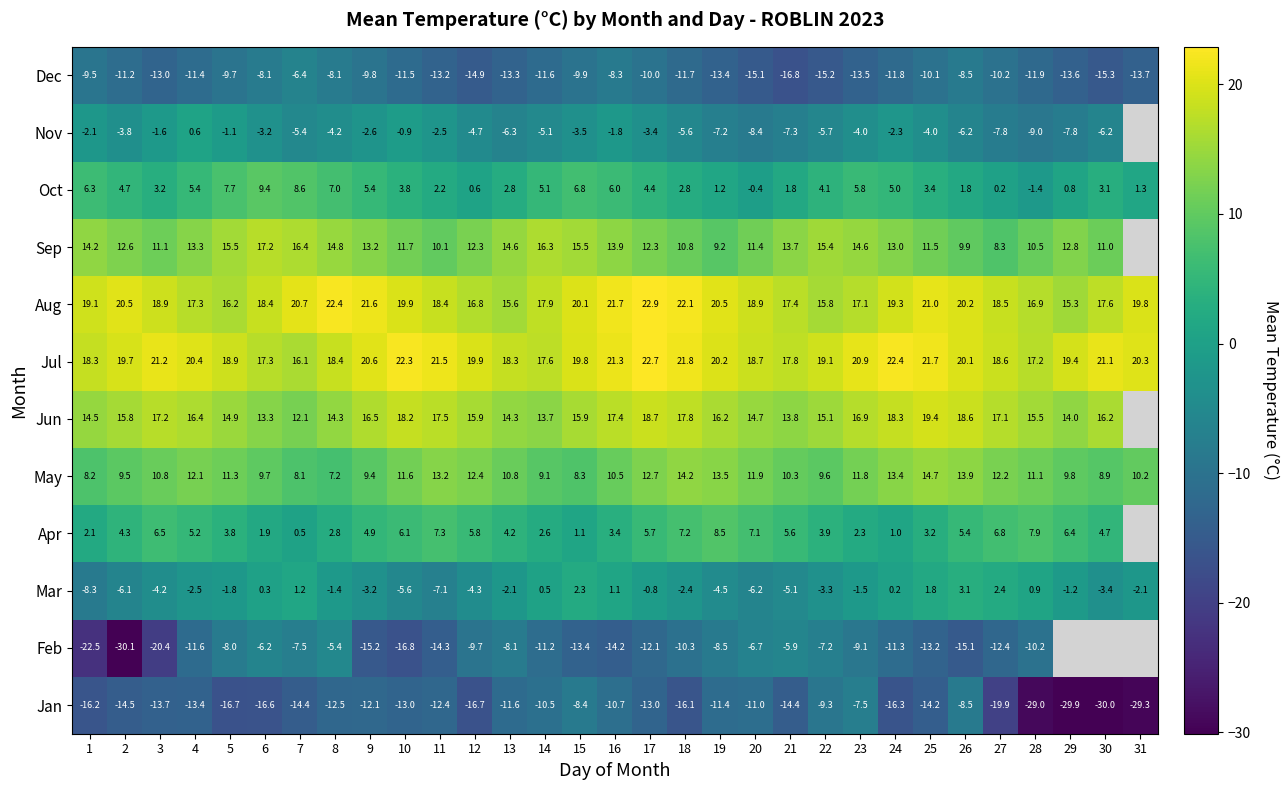

At 23, list the series in order from smallest to largest.

Dec, Feb, Jan, Nov, Mar, Apr, Oct, May, Sep, Jun, Aug, Jul